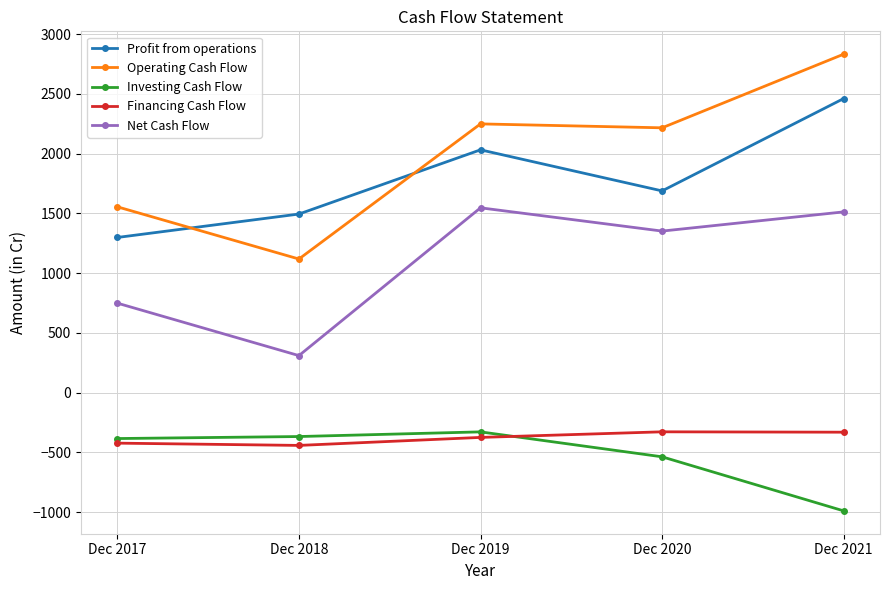

At which category is the sum across all series the highest?

Dec 2021